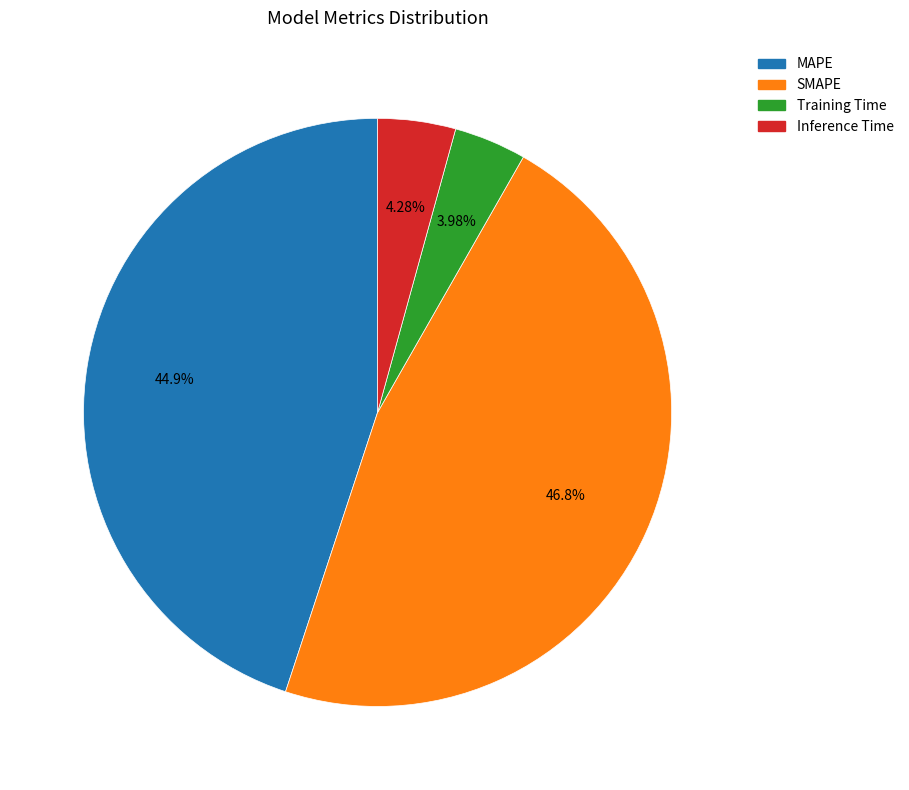

Is SMAPE the majority of the pie?

No